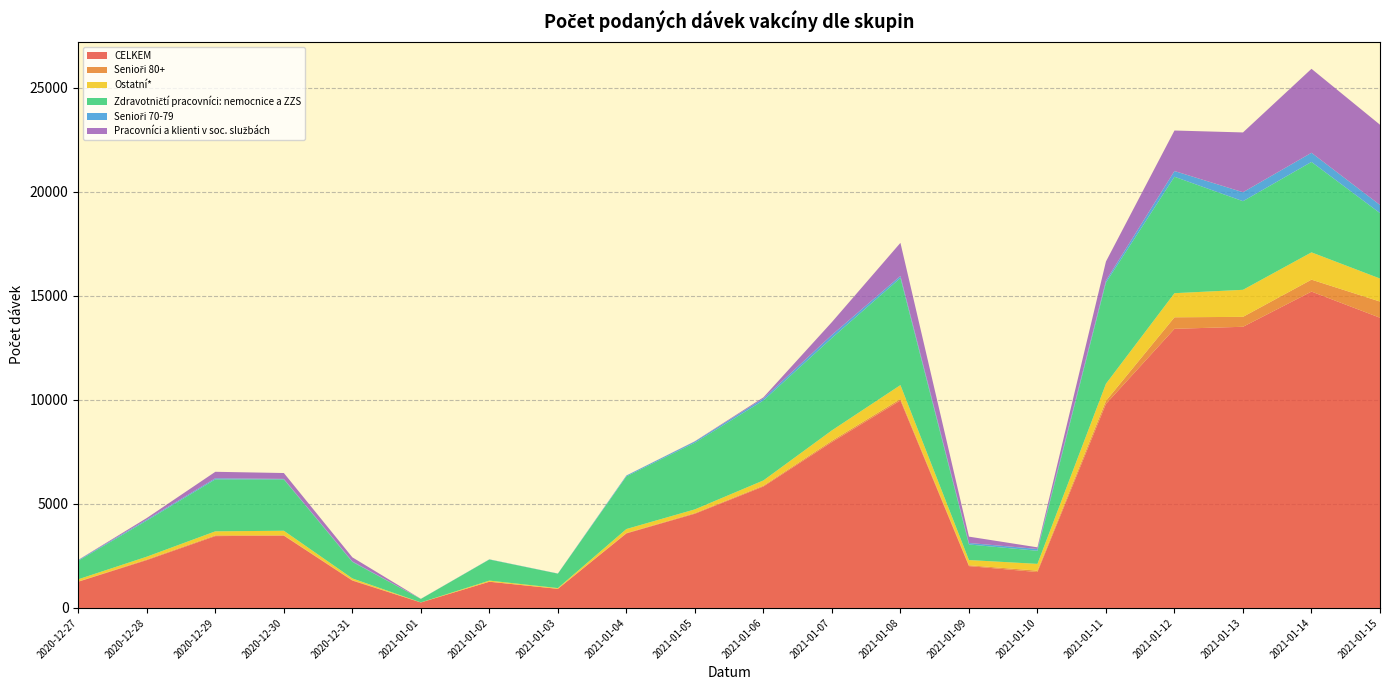

Reading left to right, transcribe all the data shown in this chart.

CELKEM: 2020-12-27=1260	2020-12-28=2299	2020-12-29=3451	2020-12-30=3473	2020-12-31=1314	2021-01-01=263	2021-01-02=1258	2021-01-03=917	2021-01-04=3580	2021-01-05=4526	2021-01-06=5836	2021-01-07=7972	2021-01-08=9969	2021-01-09=2010	2021-01-10=1725	2021-01-11=9804	2021-01-12=13412	2021-01-13=13510	2021-01-14=15201	2021-01-15=13944
Senioři 80+: 2020-12-27=12	2020-12-28=30	2020-12-29=36	2020-12-30=19	2020-12-31=20	2021-01-01=1	2021-01-02=5	2021-01-03=3	2021-01-04=20	2021-01-05=31	2021-01-06=39	2021-01-07=63	2021-01-08=73	2021-01-09=41	2021-01-10=66	2021-01-11=147	2021-01-12=553	2021-01-13=477	2021-01-14=573	2021-01-15=778
Ostatní*: 2020-12-27=106	2020-12-28=135	2020-12-29=194	2020-12-30=217	2020-12-31=85	2021-01-01=3	2021-01-02=51	2021-01-03=34	2021-01-04=192	2021-01-05=180	2021-01-06=252	2021-01-07=498	2021-01-08=666	2021-01-09=251	2021-01-10=326	2021-01-11=821	2021-01-12=1159	2021-01-13=1299	2021-01-14=1312	2021-01-15=1106
Zdravotničtí pracovníci: nemocnice a ZZS: 2020-12-27=888	2020-12-28=1735	2020-12-29=2497	2020-12-30=2466	2020-12-31=792	2021-01-01=165	2021-01-02=1013	2021-01-03=693	2021-01-04=2528	2021-01-05=3203	2021-01-06=3842	2021-01-07=4440	2021-01-08=5146	2021-01-09=748	2021-01-10=630	2021-01-11=4860	2021-01-12=5595	2021-01-13=4258	2021-01-14=4345	2021-01-15=3143
Senioři 70-79: 2020-12-27=35	2020-12-28=47	2020-12-29=54	2020-12-30=25	2020-12-31=26	2021-01-01=3	2021-01-02=9	2021-01-03=6	2021-01-04=42	2021-01-05=59	2021-01-06=95	2021-01-07=148	2021-01-08=98	2021-01-09=72	2021-01-10=87	2021-01-11=98	2021-01-12=275	2021-01-13=431	2021-01-14=440	2021-01-15=392
Pracovníci a klienti v soc. službách: 2020-12-27=10	2020-12-28=76	2020-12-29=310	2020-12-30=283	2020-12-31=195	2021-01-01=4	2021-01-02=0	2021-01-03=2	2021-01-04=3	2021-01-05=12	2021-01-06=55	2021-01-07=615	2021-01-08=1591	2021-01-09=304	2021-01-10=78	2021-01-11=917	2021-01-12=1946	2021-01-13=2873	2021-01-14=4034	2021-01-15=3855